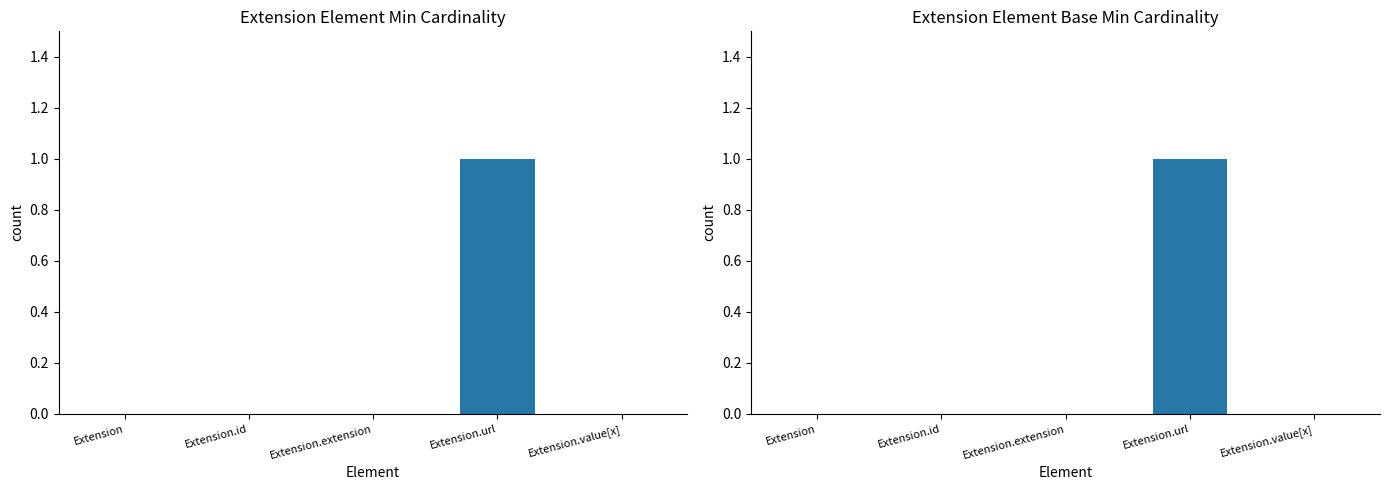

What is the difference between the maximum and second lowest values in the Base Min series?

1